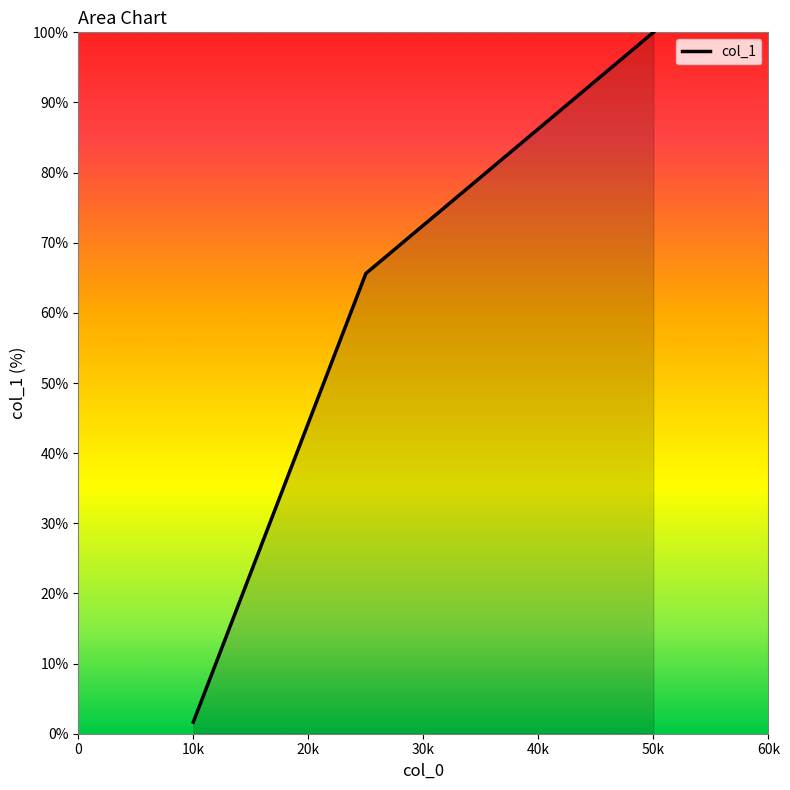

Does the chart display data point markers on the line(s)?

No